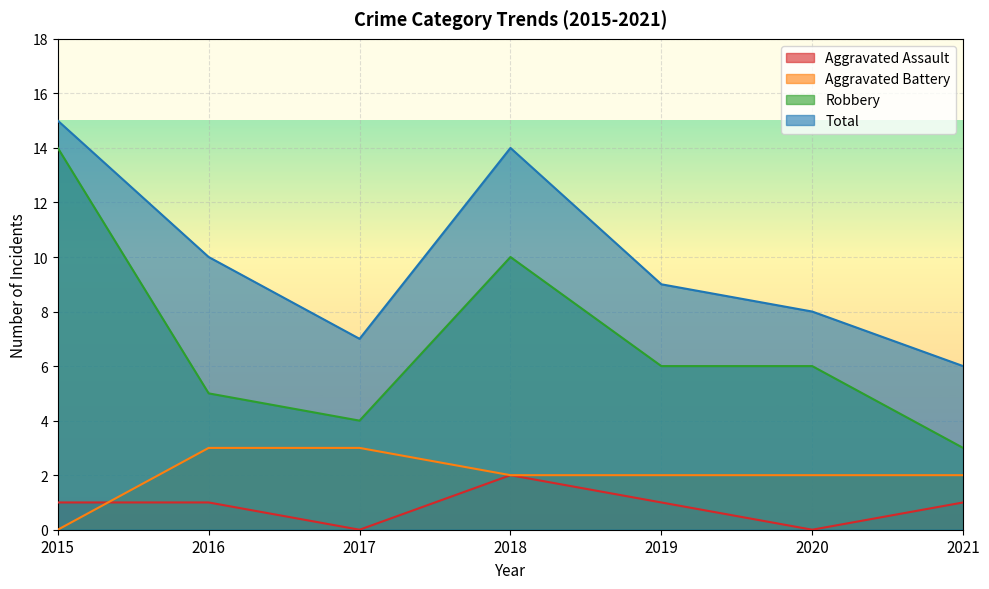

What is the value of the Total point at the 2nd from the left?

10